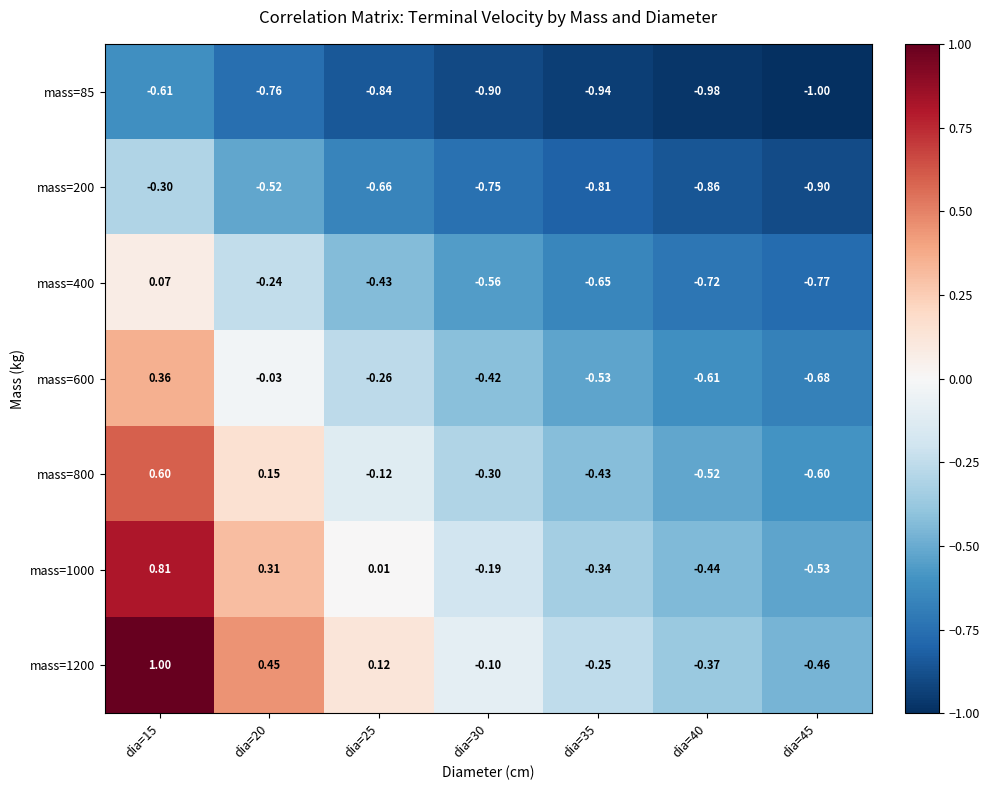

Which series has the widest spread of values?

mass=1200